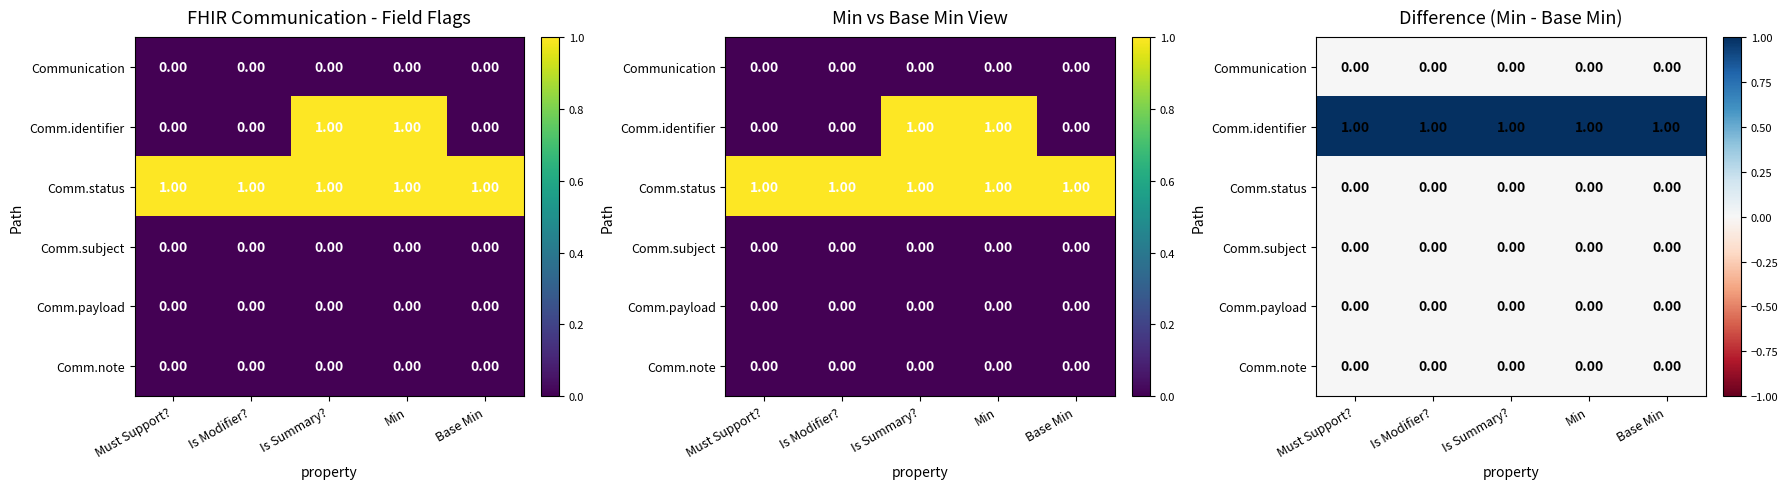

At how many categories does at least one series exceed 0?

5